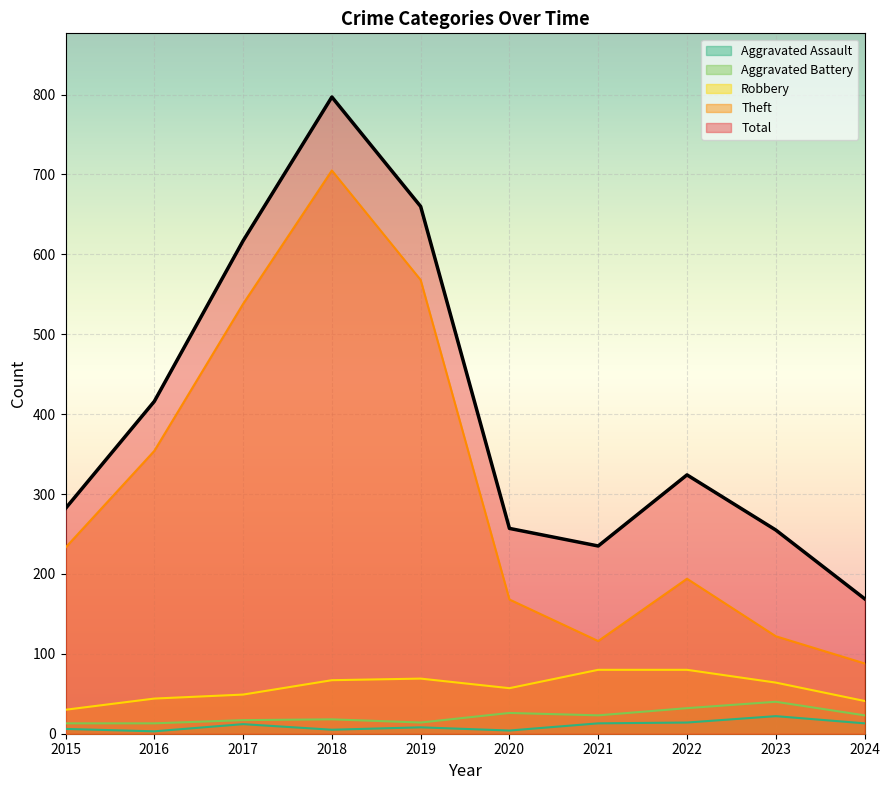

How many data points in Total are above 324?

4